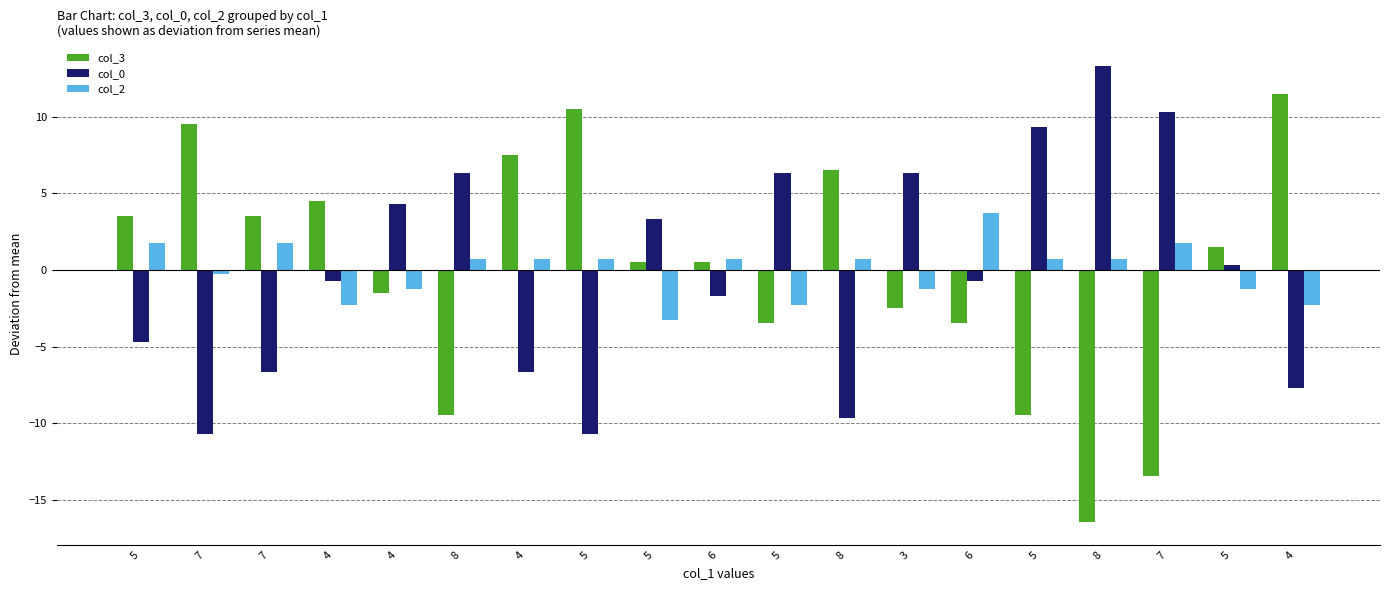

Which category has the highest value in the col_0 series?

8